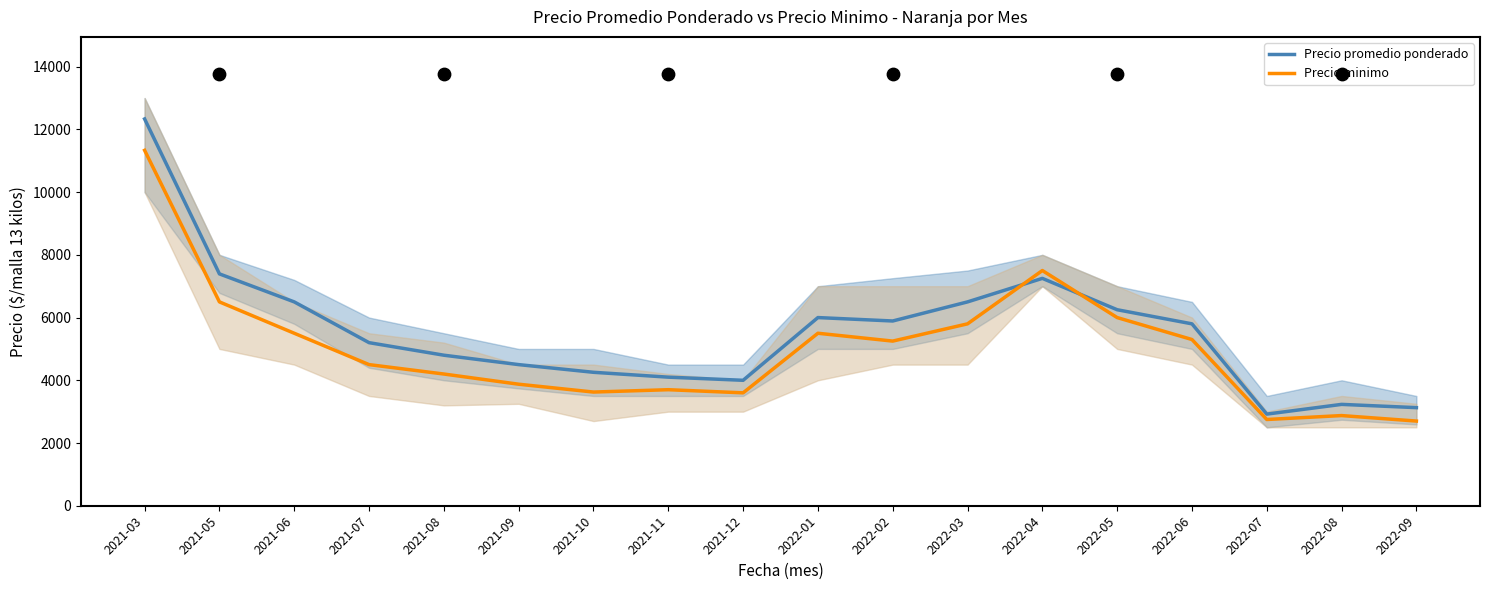

What is the total value across all series at 2021-05?

13893